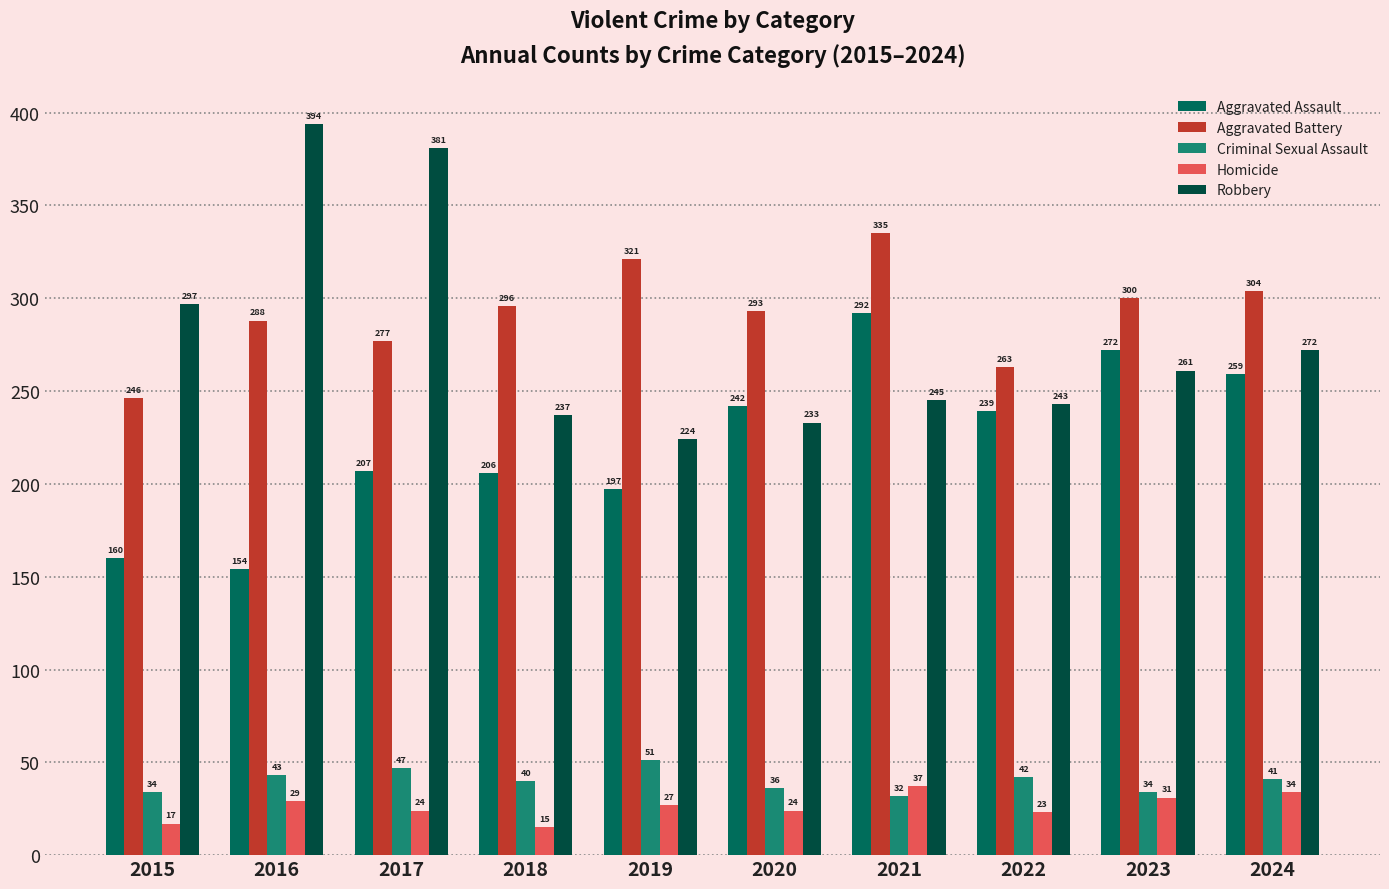

What is the difference between the maximum and minimum values in the Homicide series?

22